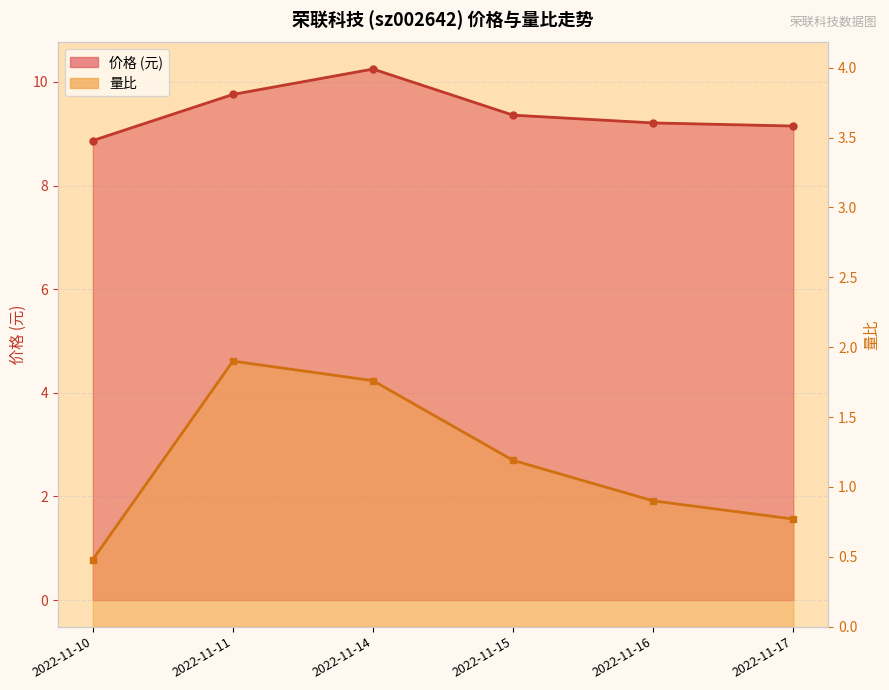

How many data points in 价格 are above 9?

5